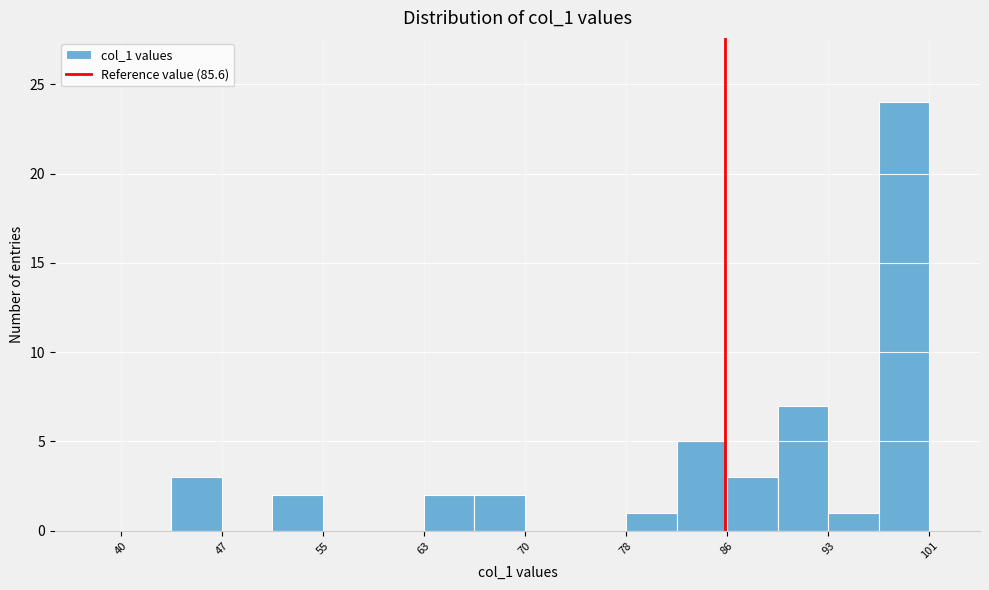

Read against the x-axis, roughly where is the centre of the tallest bar?

99